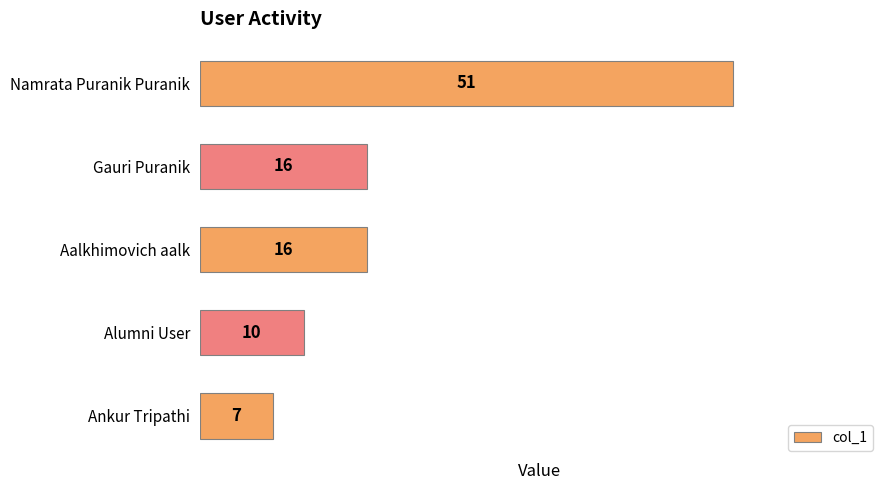

Approximately how many times larger is the value at Alumni User compared to Ankur Tripathi?

1.4